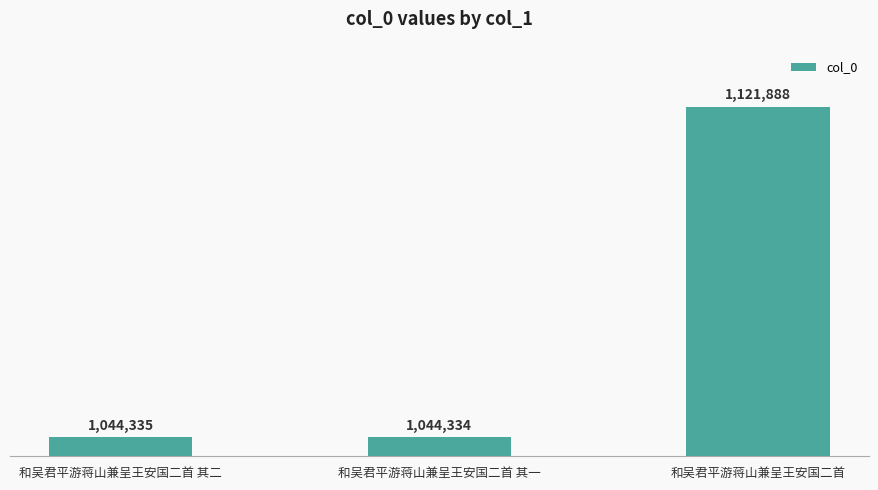

Rank the categories by value from lowest to highest.

和吴君平游蒋山兼呈王安国二首 其一, 和吴君平游蒋山兼呈王安国二首 其二, 和吴君平游蒋山兼呈王安国二首